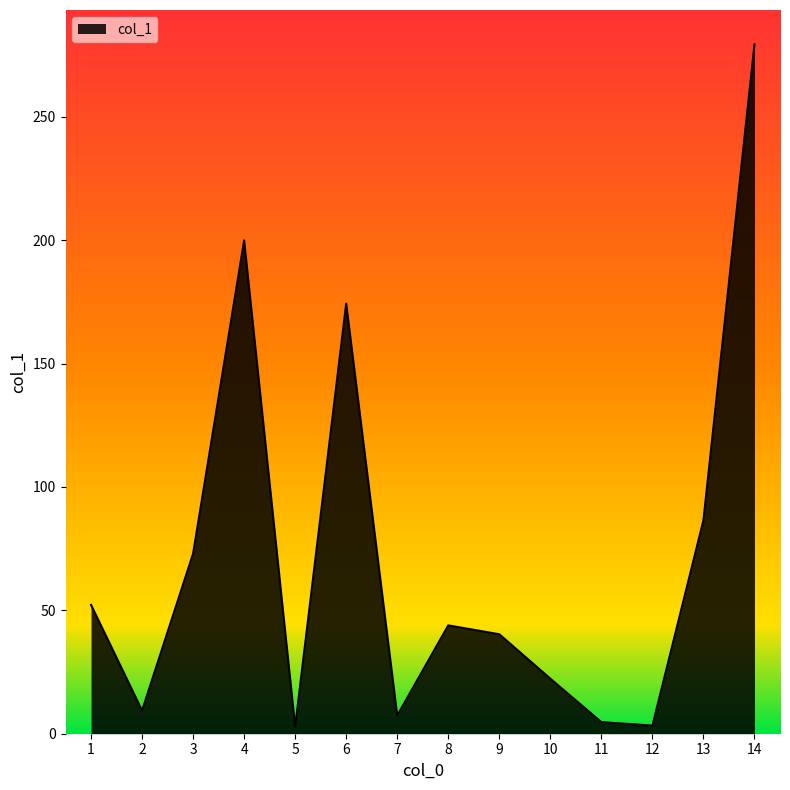

The chart shows a value of 70.7 at 4. True or false?

False